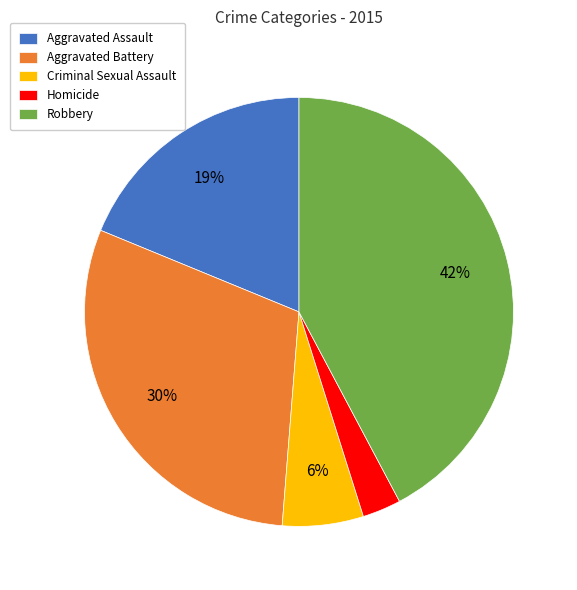

How many slices are in this pie chart?

5